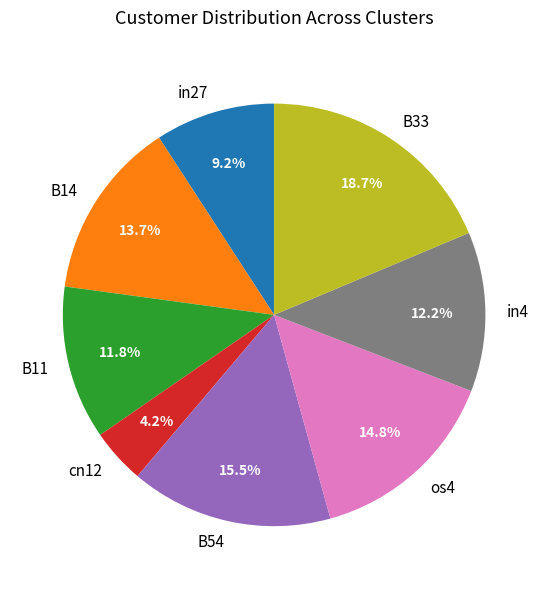

True or false: in4 accounts for 12% of the total.

True